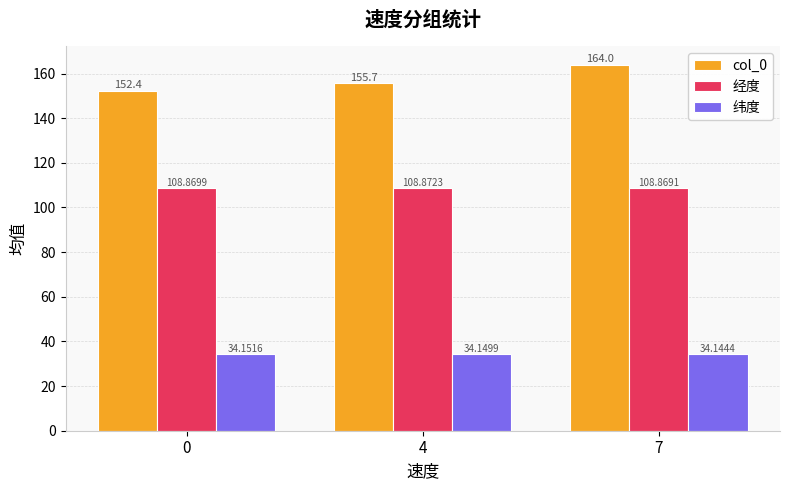

True or false: 经度 has a value of 108.9 at 4.

True